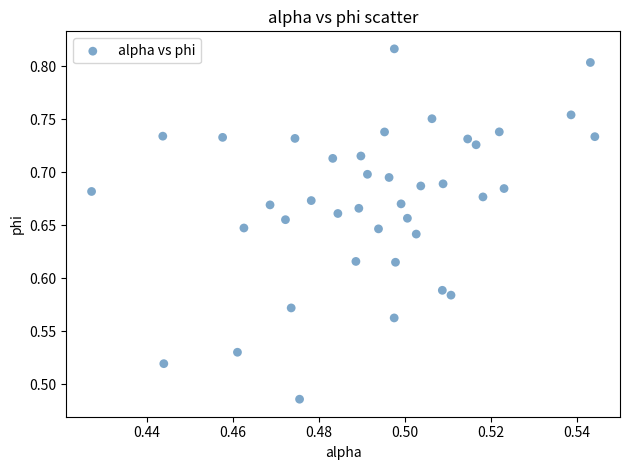

What is the range of Y values (max minus min)?

0.3